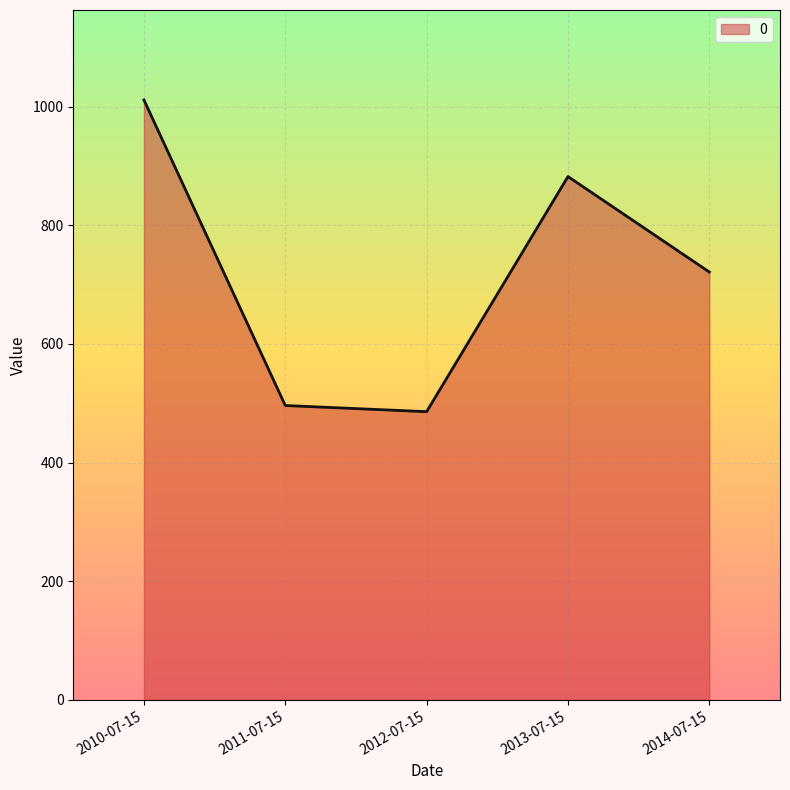

Where is the first local maximum?

2013-07-15